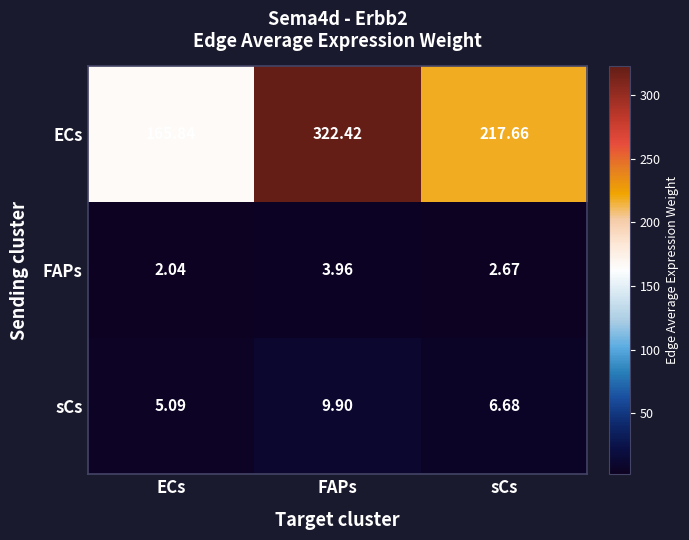

Which label corresponds to the largest value in the chart?

FAPs